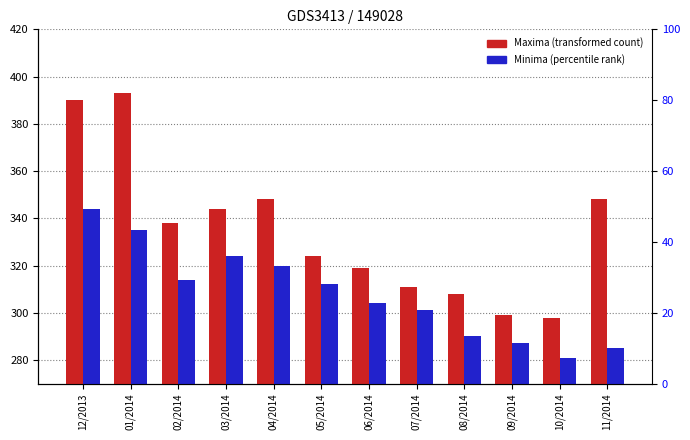

What is the average value of the Minima series?

308